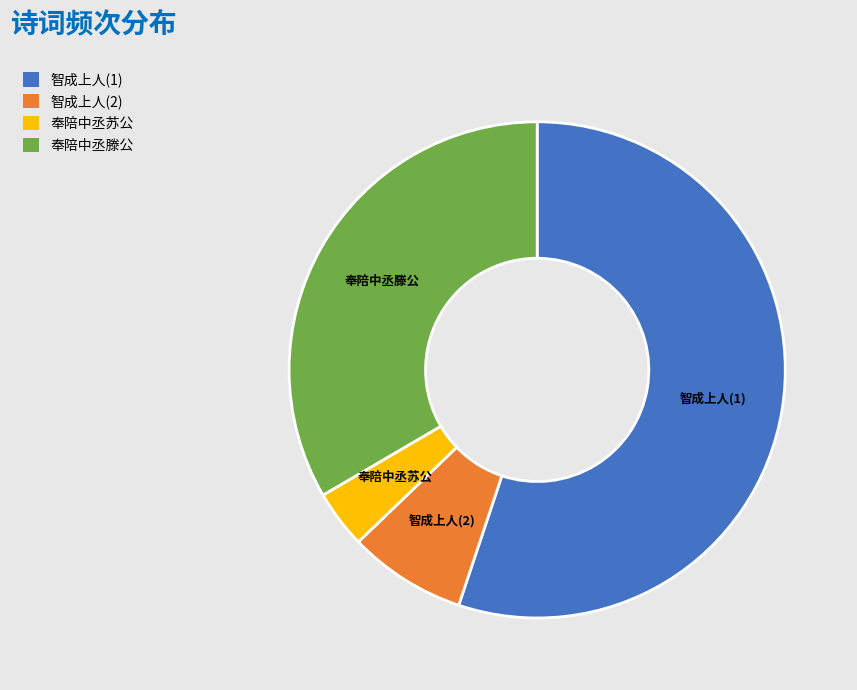

How many segments does this pie chart have?

4